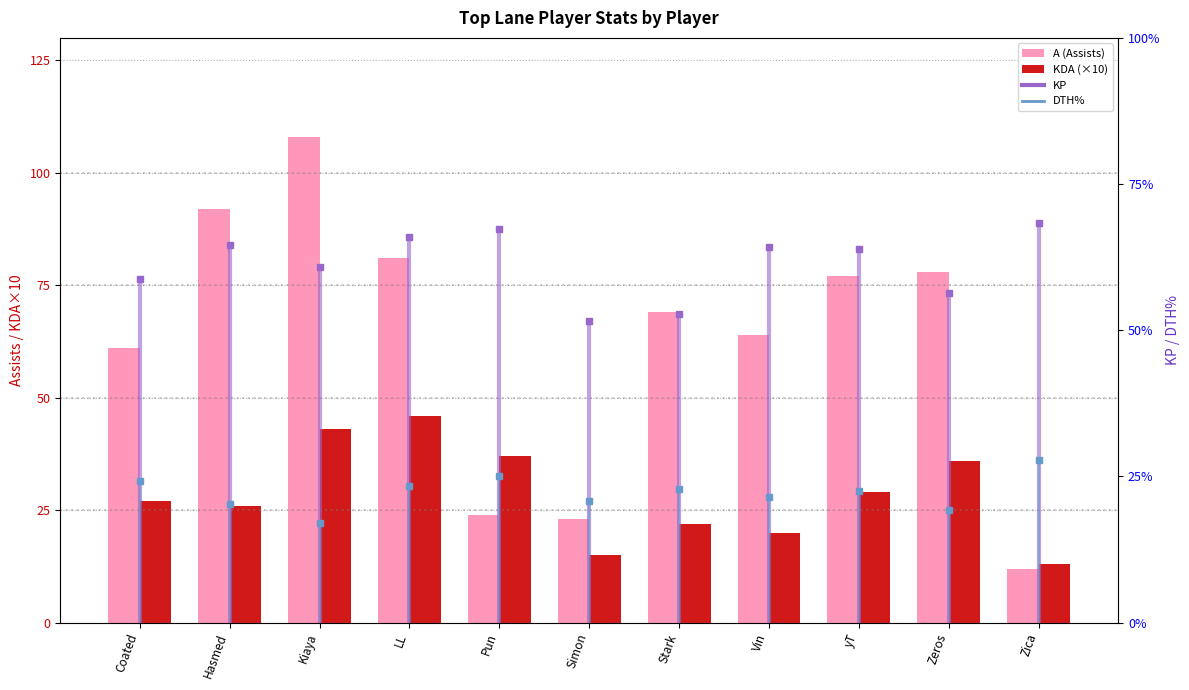

What is the smallest value displayed?

12